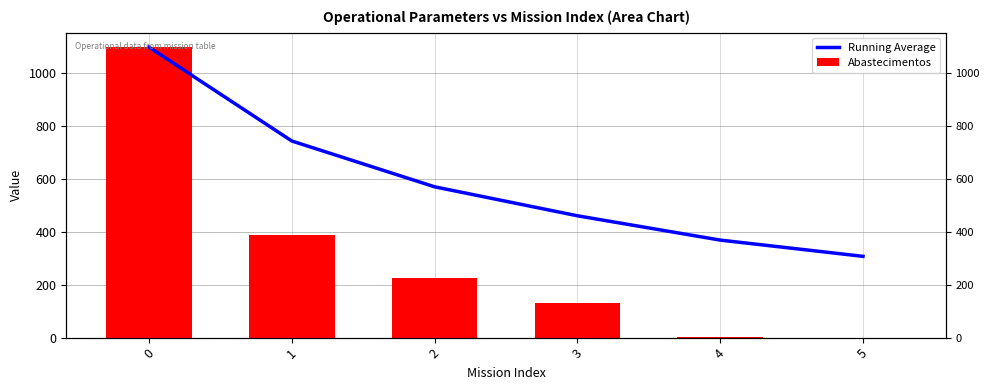

What is the maximum value shown in the chart?

1099.0